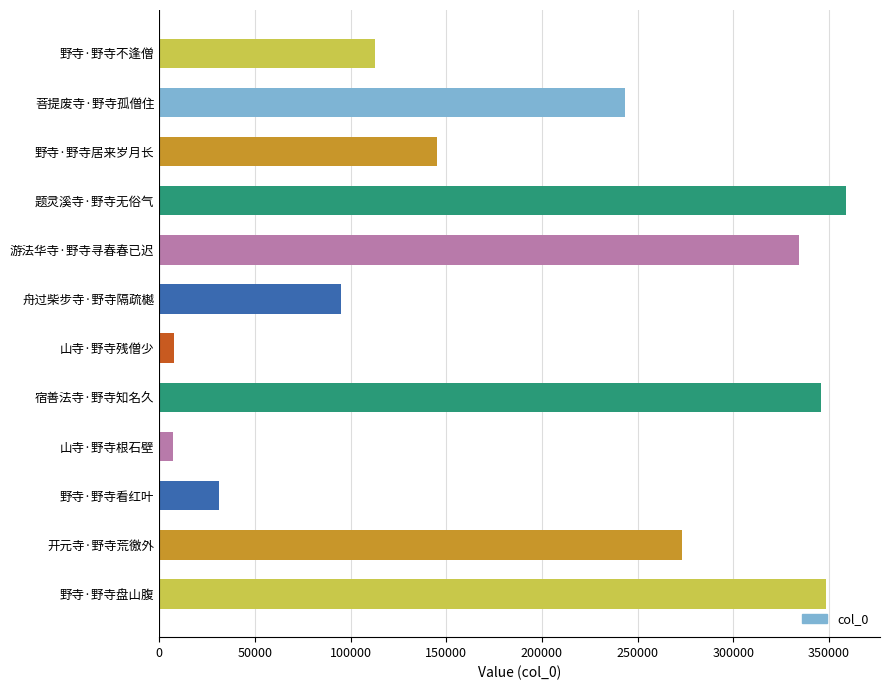

Which label corresponds to the largest value in the chart?

题灵溪寺·野寺无俗气